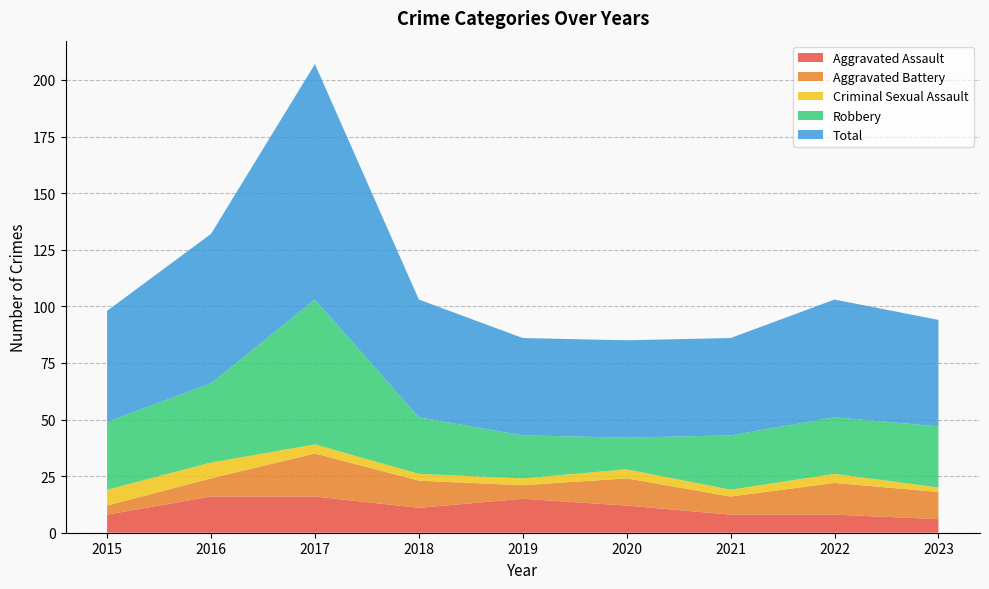

True or false: Criminal Sexual Assault and Aggravated Assault intersect in this chart.

False